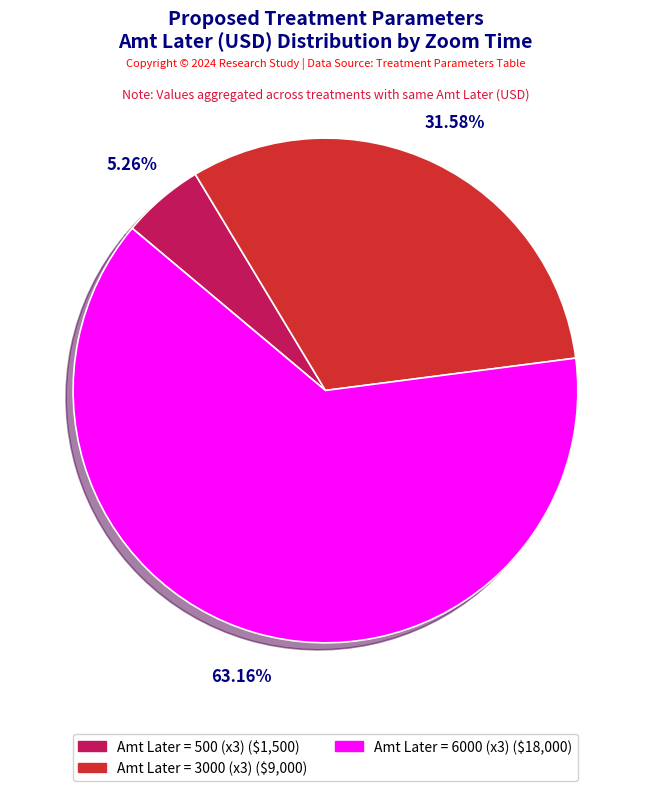

Does any single category account for the majority?

Yes